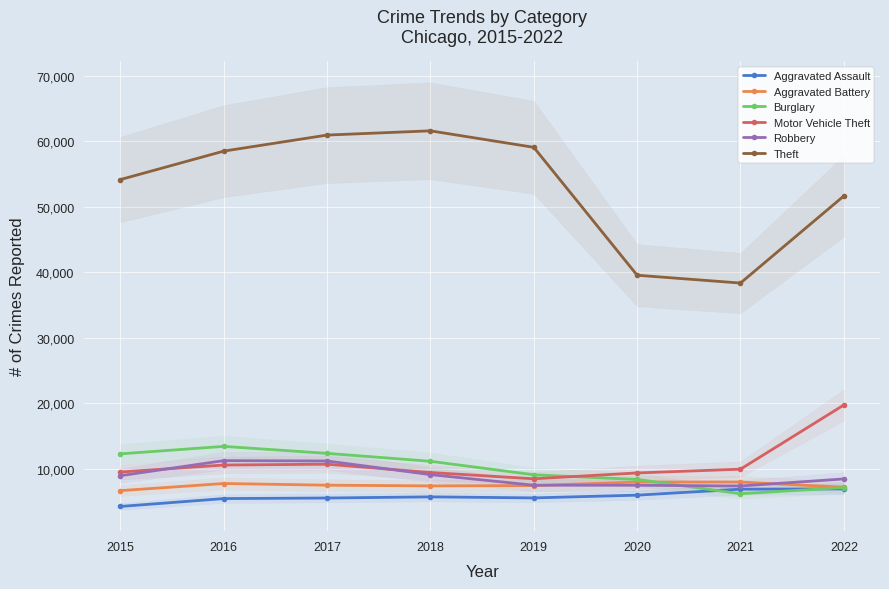

What are all the series names shown in the legend?

Aggravated Assault, Aggravated Battery, Burglary, Motor Vehicle Theft, Robbery, Theft